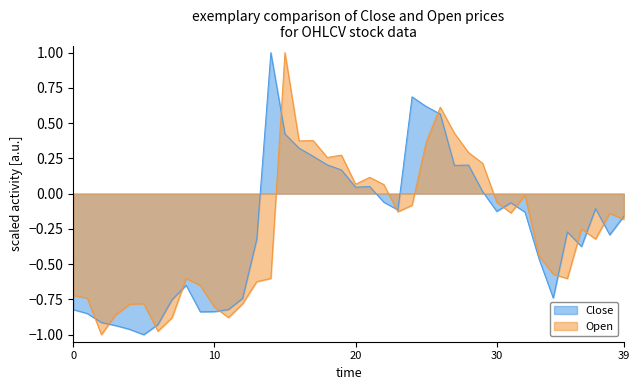

How many times do Close and Open cross each other?

15